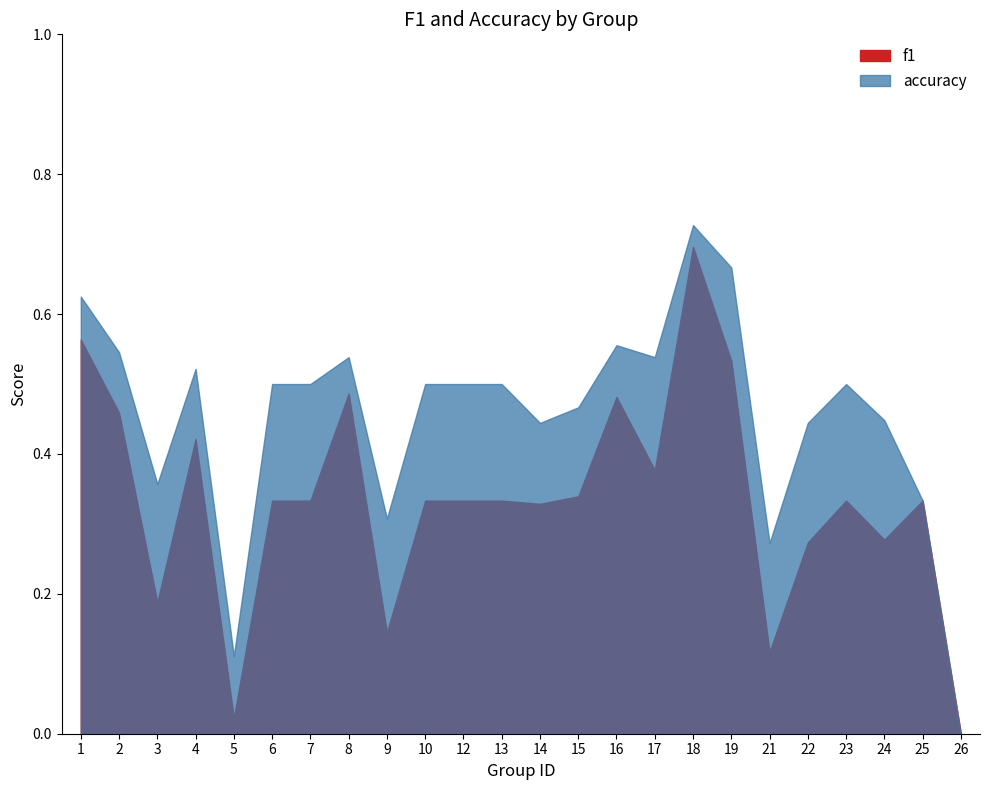

Reading left to right, extract all data points from this chart.

f1: 1=0.6	2=0.5	3=0.2	4=0.4	5=0.0	6=0.3	7=0.3	8=0.5	9=0.1	10=0.3	12=0.3	13=0.3	14=0.3	15=0.3	16=0.5	17=0.4	18=0.7	19=0.5	21=0.1	22=0.3	23=0.3	24=0.3	25=0.3	26=0.0
accuracy: 1=0.6	2=0.5	3=0.4	4=0.5	5=0.1	6=0.5	7=0.5	8=0.5	9=0.3	10=0.5	12=0.5	13=0.5	14=0.4	15=0.5	16=0.6	17=0.5	18=0.7	19=0.7	21=0.3	22=0.4	23=0.5	24=0.4	25=0.3	26=0.0